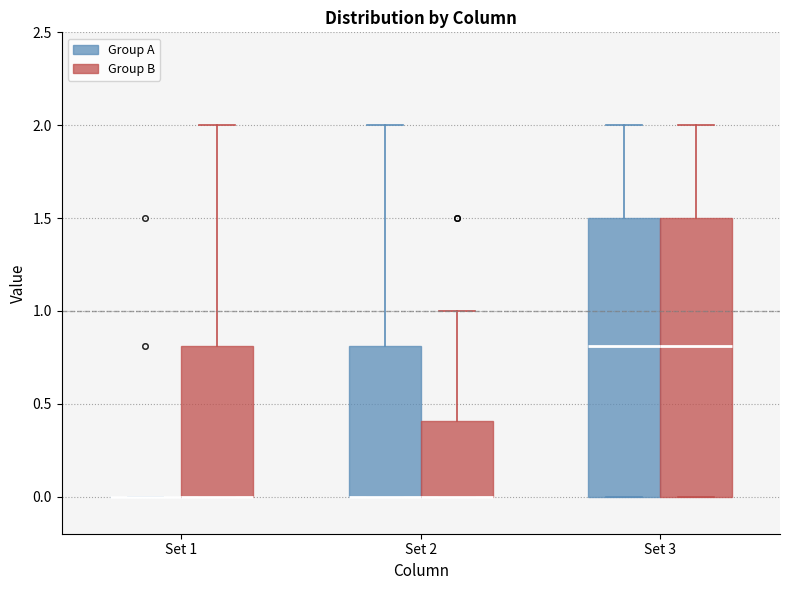

Reading left to right, read every box against the y-axis: the position of its median line, the range the box covers, and the ends of its whiskers. The values are not printed on the chart, so give them approximately, as read against the axis.

Set 1 (Group A): box collapsed to a line at 0.0, whiskers 0.0 to 0.0
Set 1 (Group B): median 0.0 (drawn on the box's lower edge), box 0.0 to 0.8, whiskers 0.0 to 2.0
Set 2 (Group A): median 0.0 (drawn on the box's lower edge), box 0.0 to 0.8, whiskers 0.0 to 2.0
Set 2 (Group B): median 0.0 (drawn on the box's lower edge), box 0.0 to 0.4, whiskers 0.0 to 1.0
Set 3 (Group A): median 0.8, box 0.0 to 1.5, whiskers 0.0 to 2.0
Set 3 (Group B): median 0.8, box 0.0 to 1.5, whiskers 0.0 to 2.0